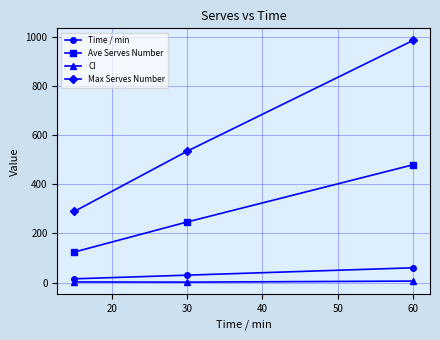

What is the value of the Max Serves Number point at the 2nd from the left?

536.0